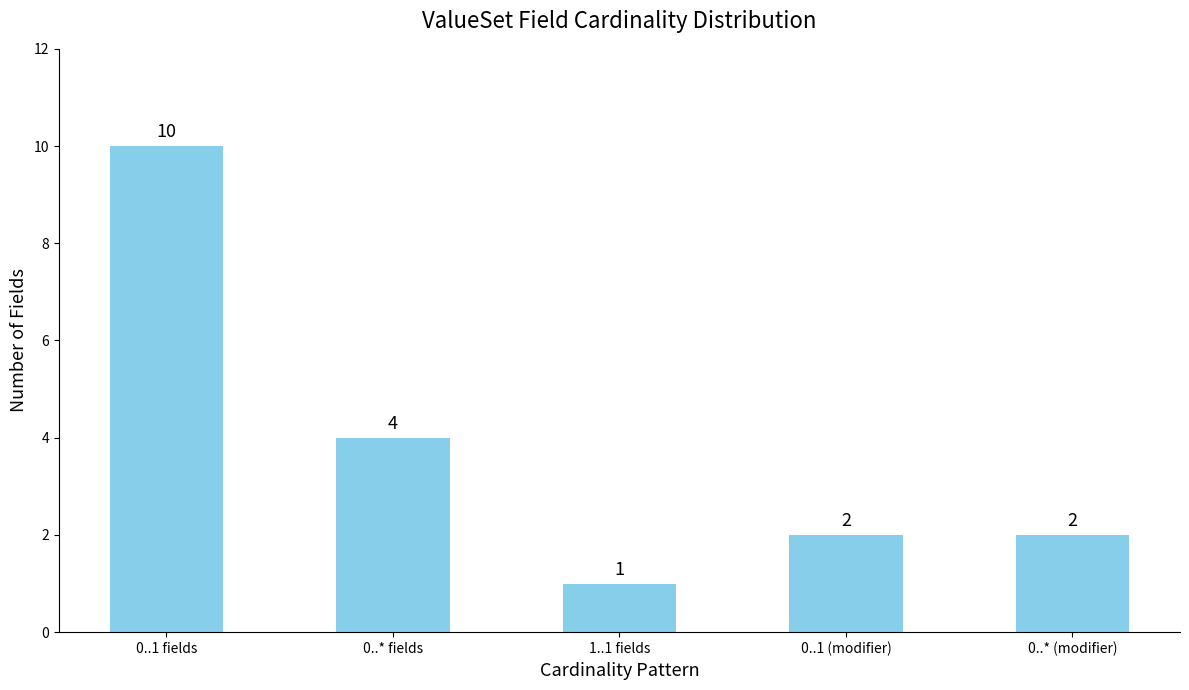

Where is the data nearest to the value 5?

0..* fields